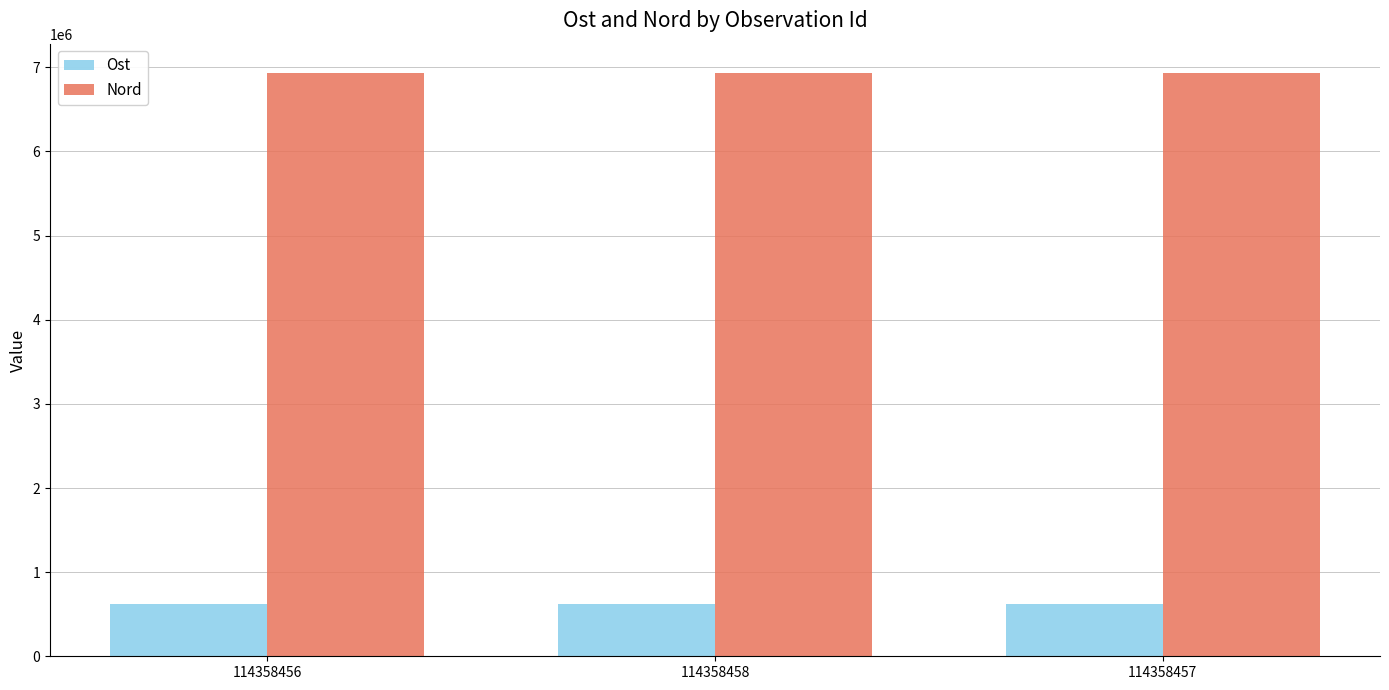

What is the difference between the Ost values at 114358457 and 114358458?

6